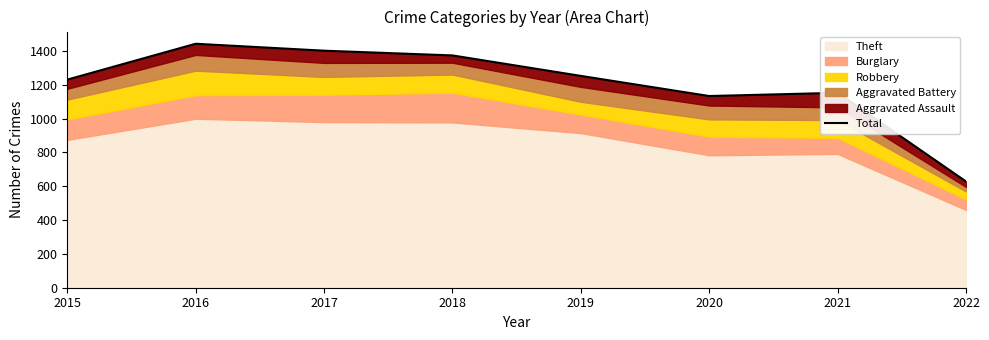

What is the value of the 6th point from the left?

1133